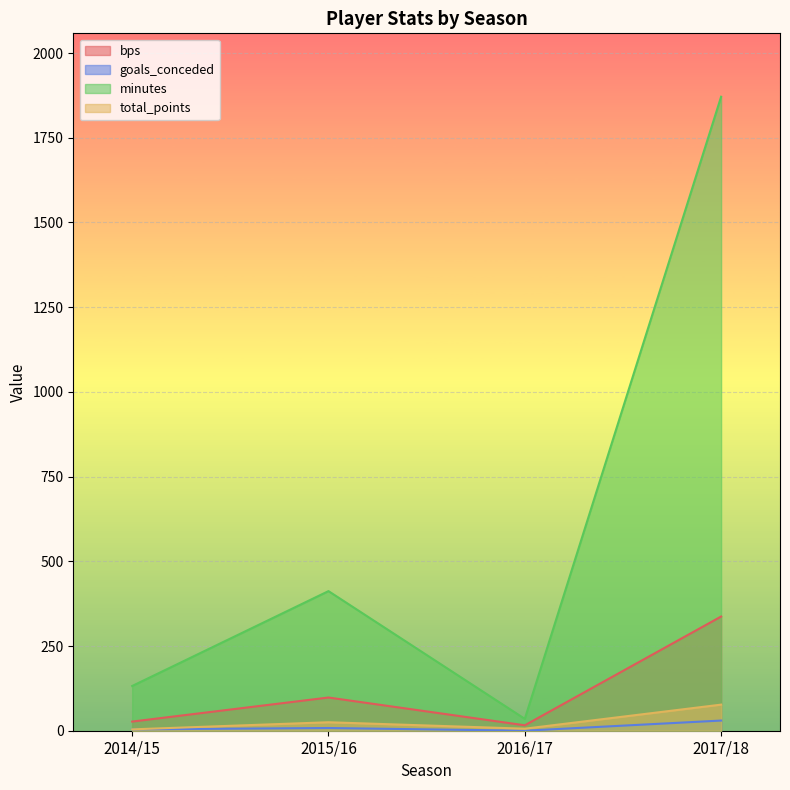

True or false: bps and total_points intersect in this chart.

False